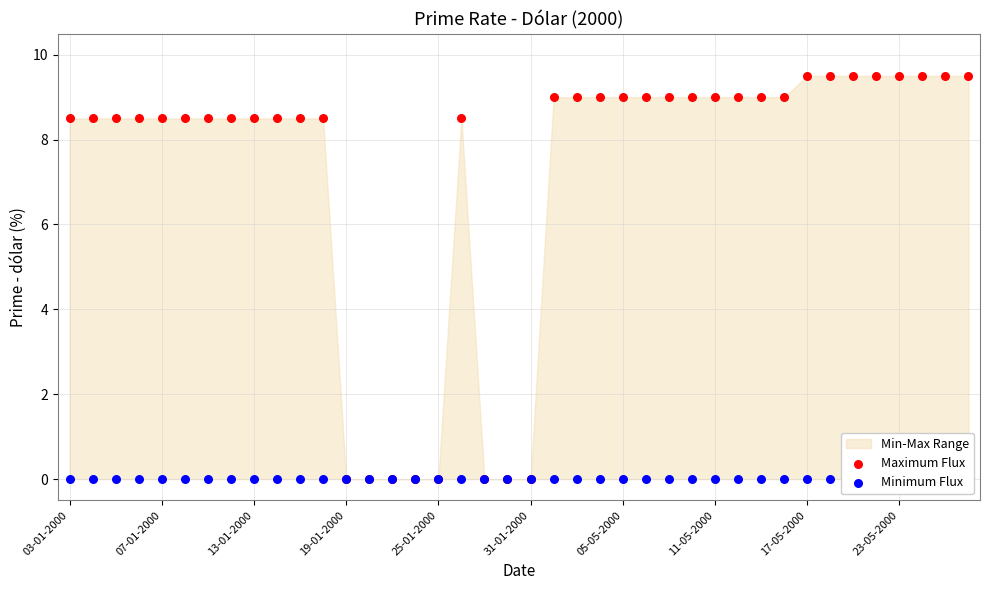

Is the value of Maximum Flux at 11-05-2000 greater than the value of Minimum Flux at 31-01-2000?

Yes